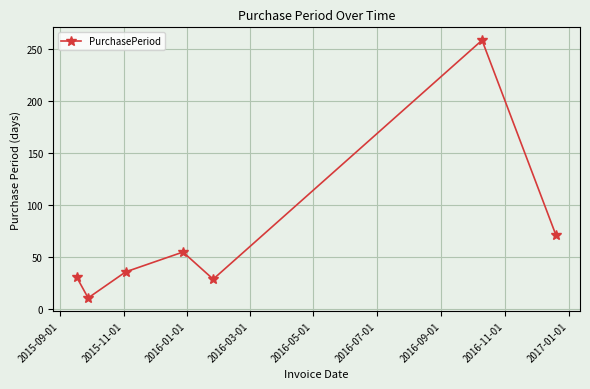

Reading left to right, transcribe all the data shown in this chart.

31	11	36	55	29	258	71